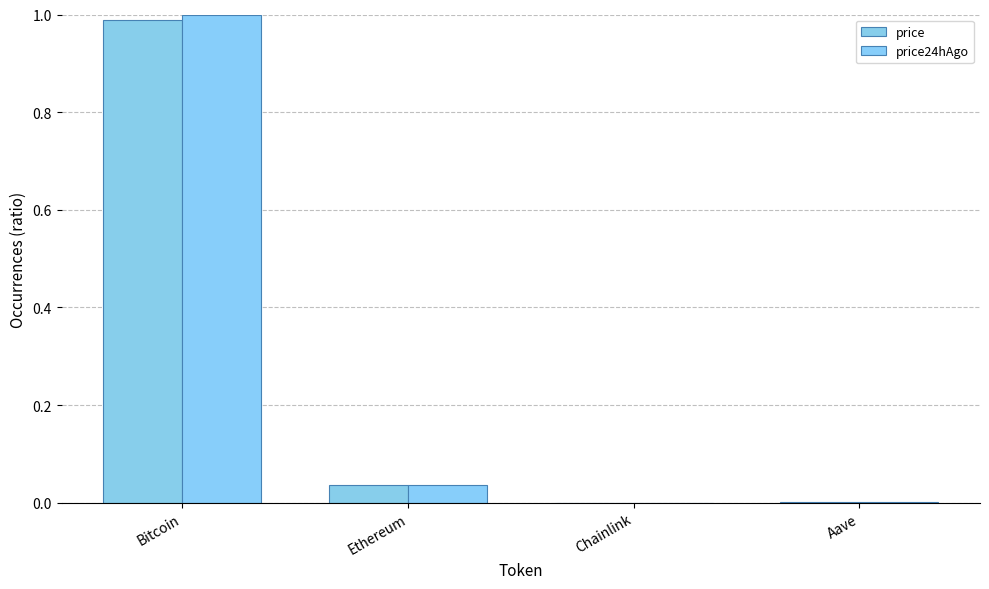

Is it true that price24hAgo equals 0.0 at Ethereum?

True